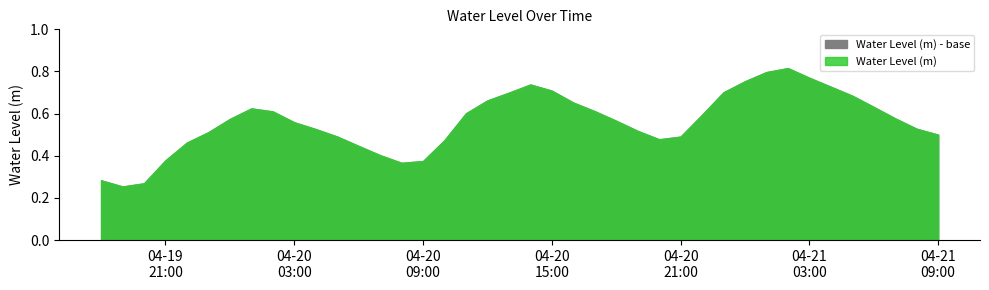

Is it true that the value at 2024-04-21 05:00:00 is 0.2?

False